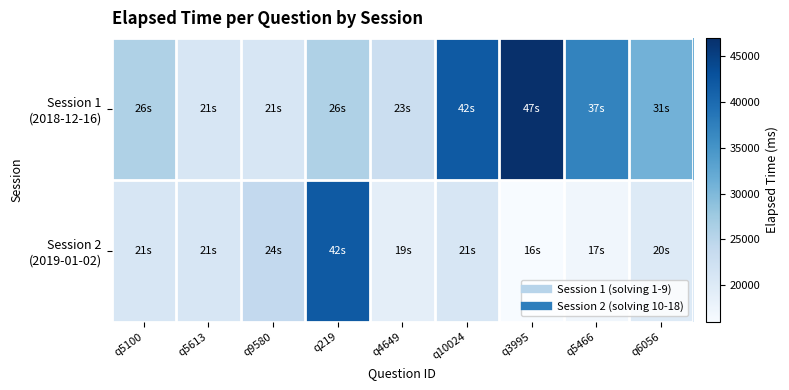

At which category is the sum across all series the highest?

q219